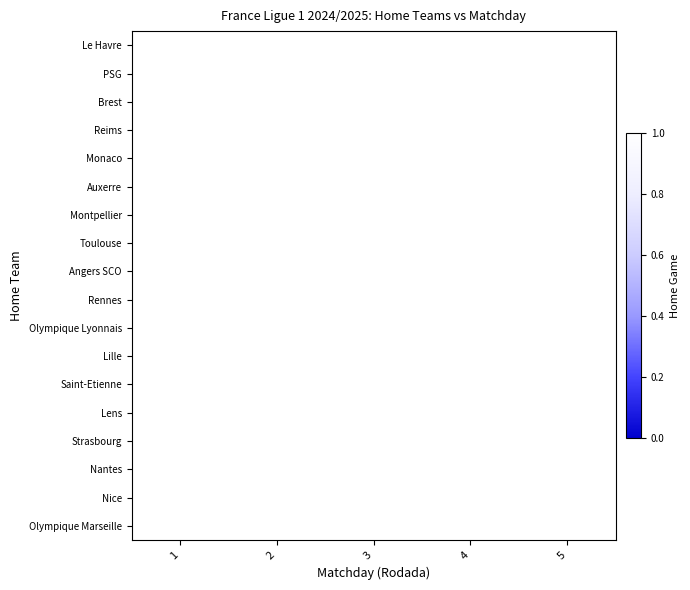

How many categories are shown in the chart?

5